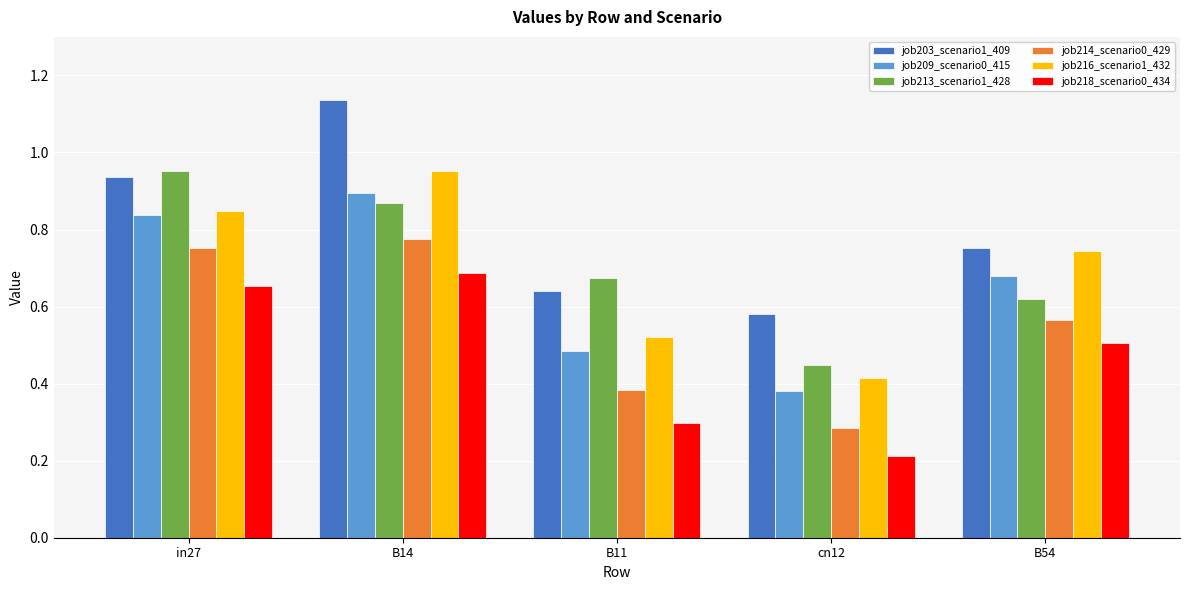

What is the sum of the job203_scenario1_409 values at in27 and B11?

1.6